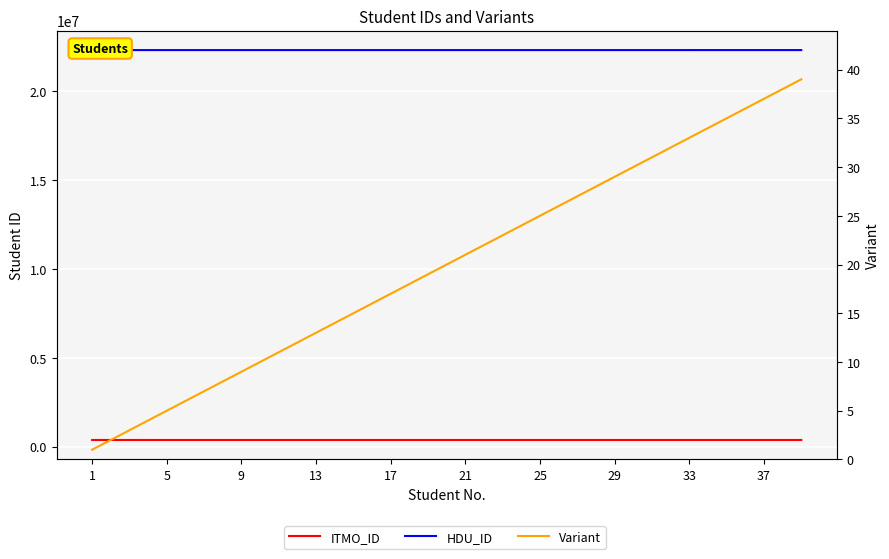

How many values in the ITMO_ID series are below 375387?

19